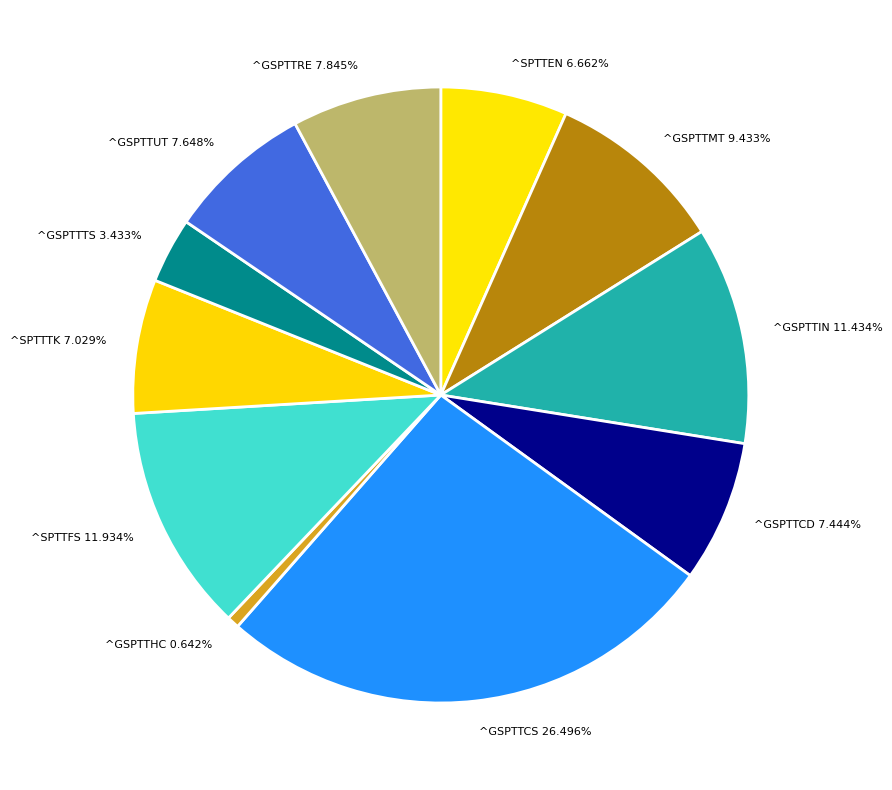

What is the ratio of the value at ^GSPTTUT to the value at ^GSPTTTS?

2.2